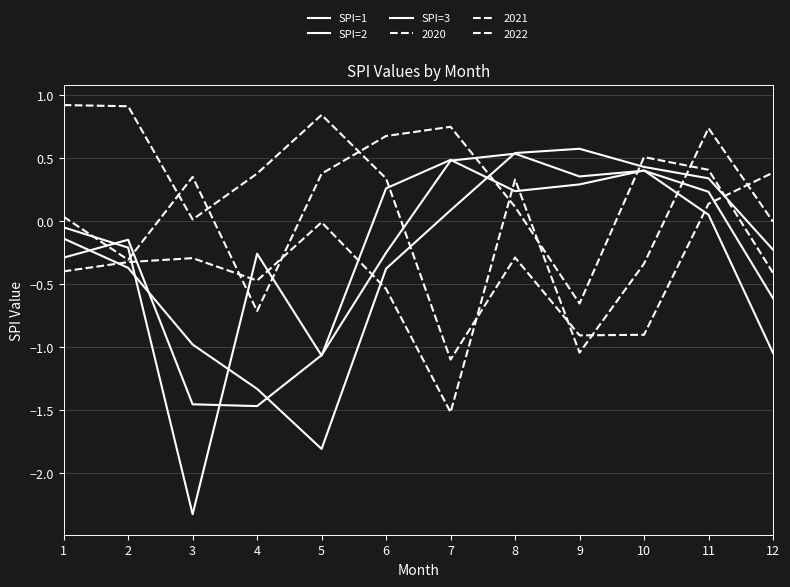

Rank the categories by SPI=3 value from lowest to highest.

5, 4, 3, 6, 2, 12, 1, 7, 11, 10, 8, 9